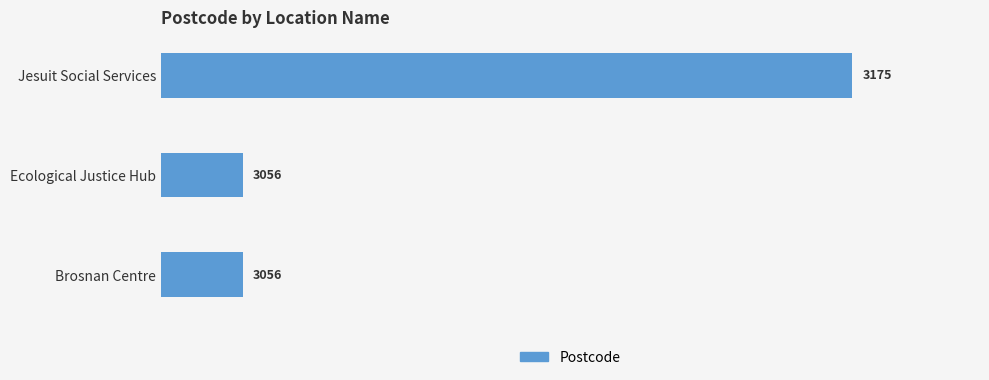

The value at Ecological Justice Hub is 930. True or false?

False